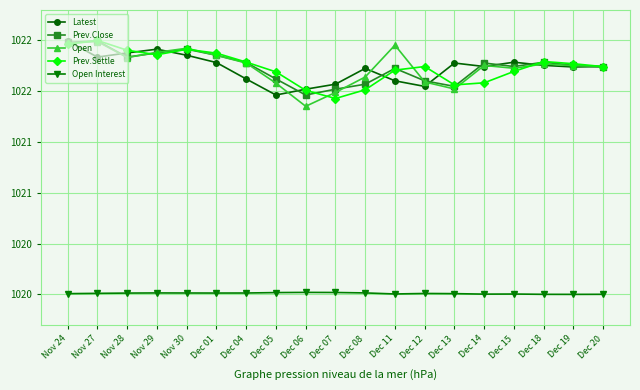

True or false: Prev.Close has more than 0 interior local peaks.

True